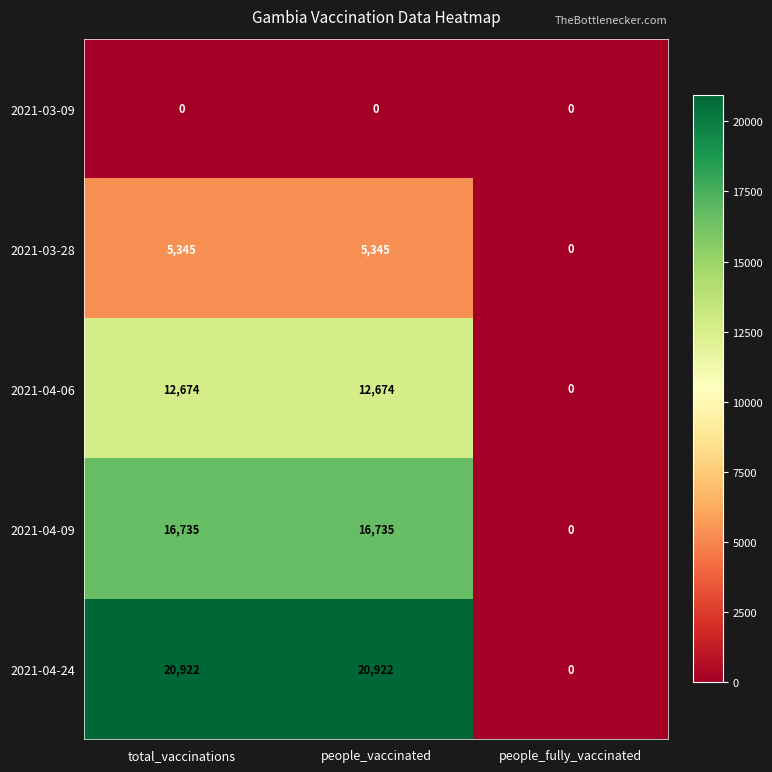

Which series has the largest total across all categories?

2021-04-24